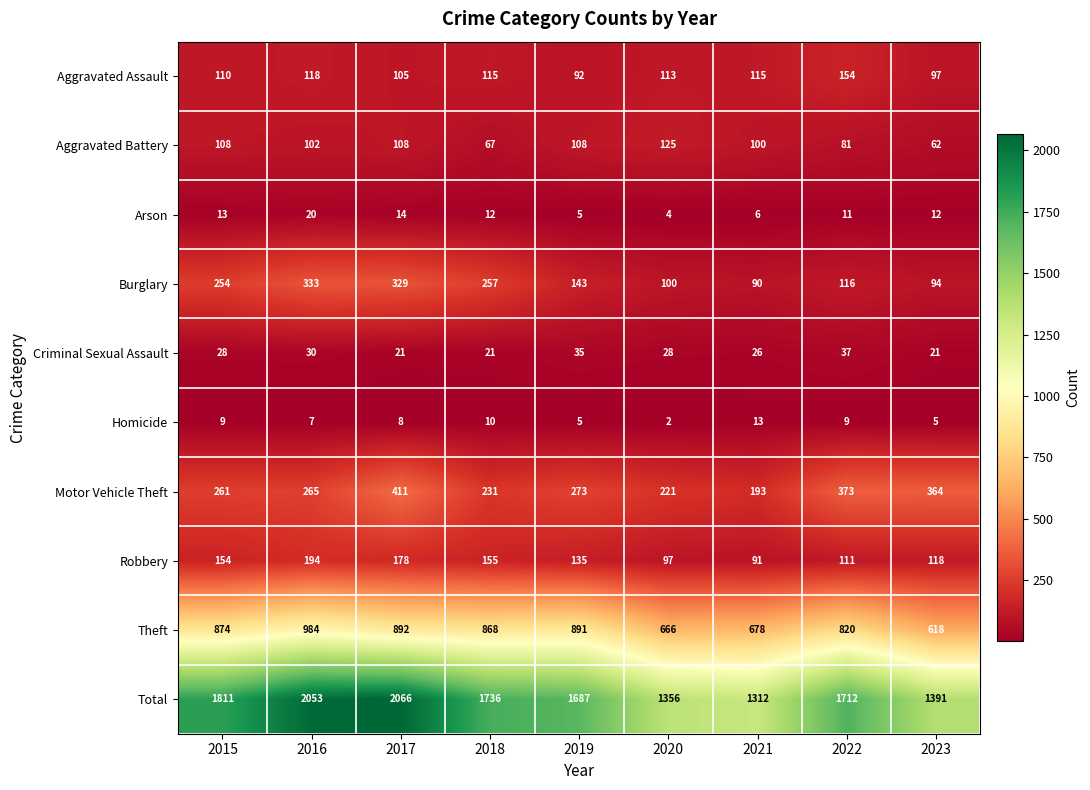

The Theft series shows 678 at 2021. True or false?

True